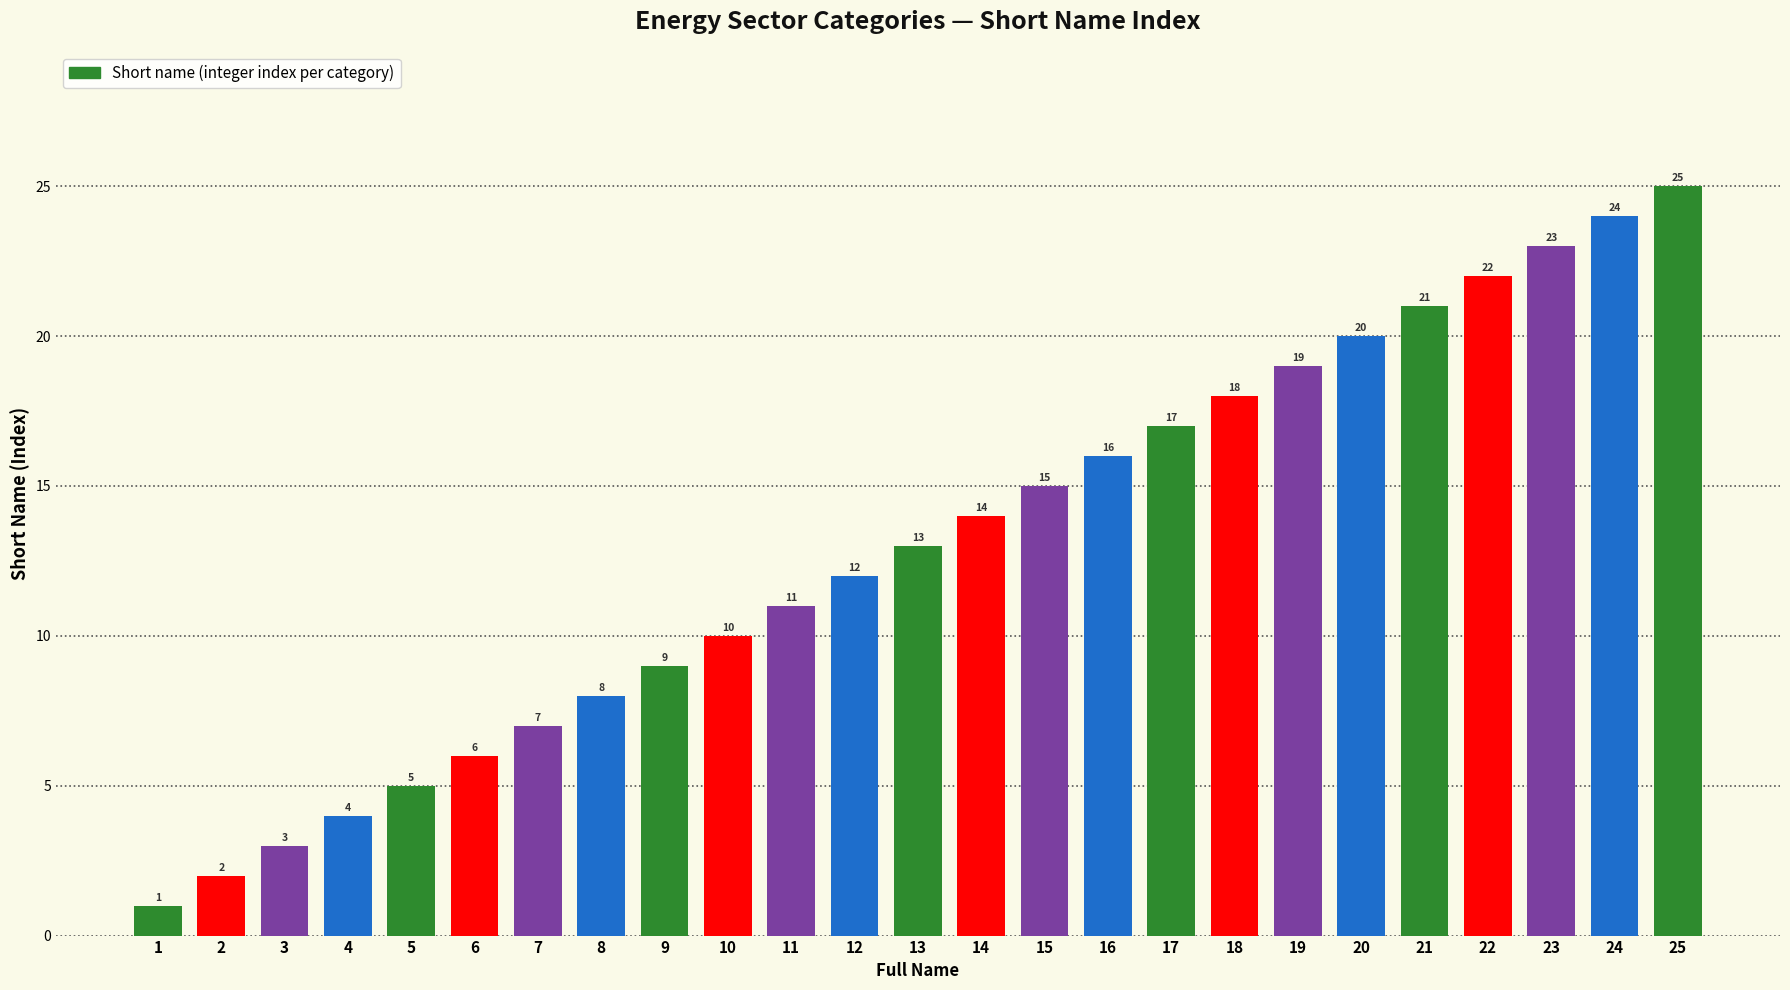

What is the value of the 10th bar from the left?

10